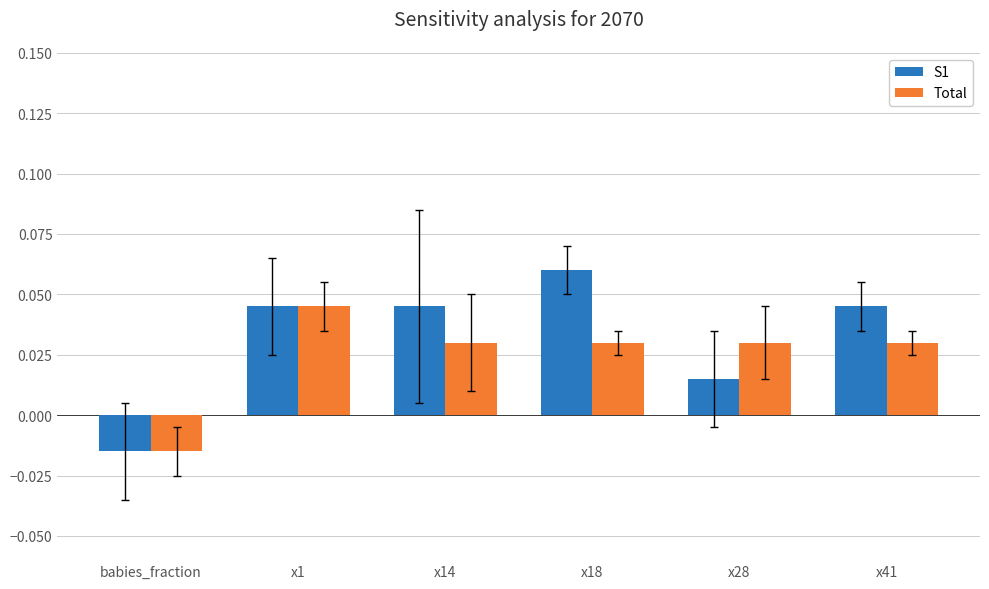

Which label corresponds to the largest value in the chart?

x18